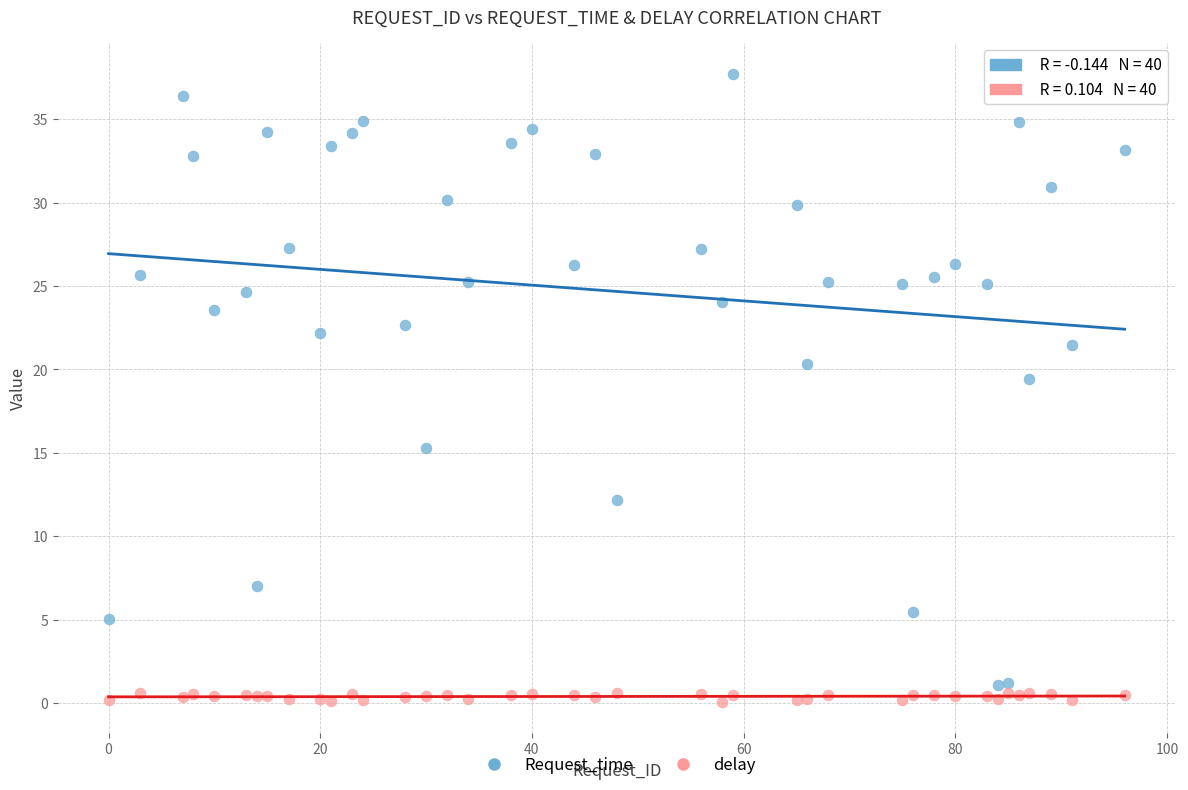

What is the X range (max minus min) for the scatter plot?

96.0